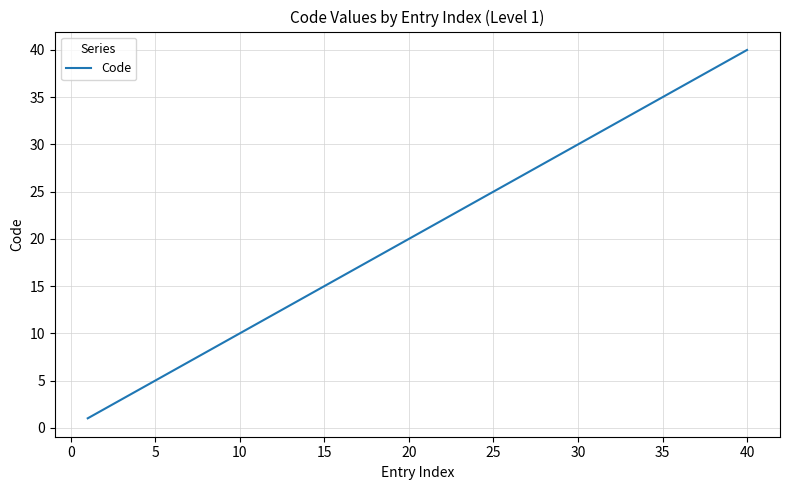

What is the maximum value shown in the chart?

40